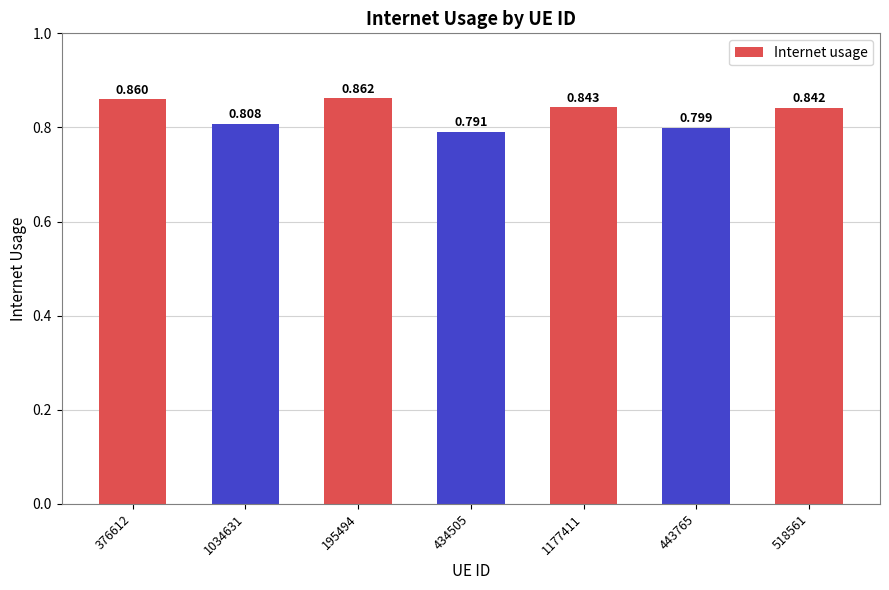

What is the label of the 1st bar from the left?

376612